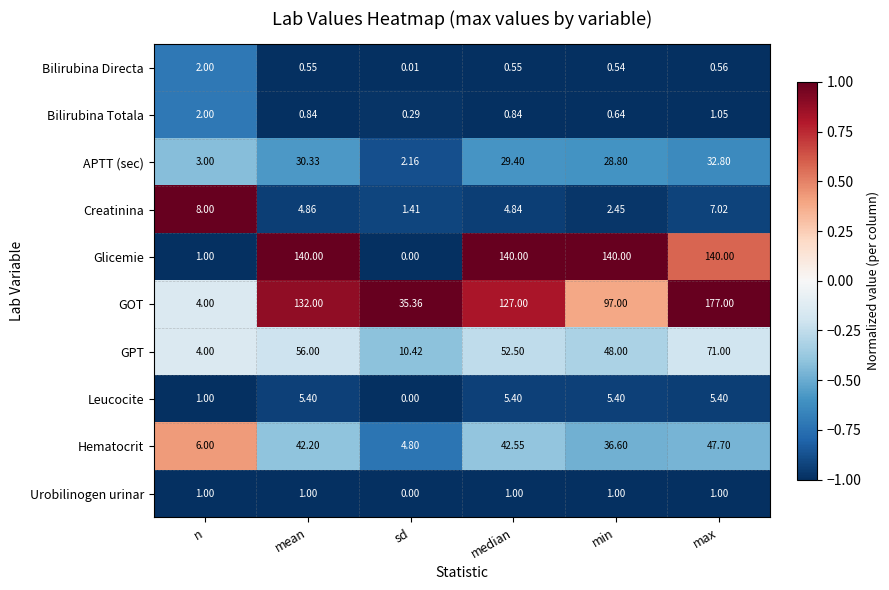

At which label does Urobilinogen urinar reach its minimum?

sd